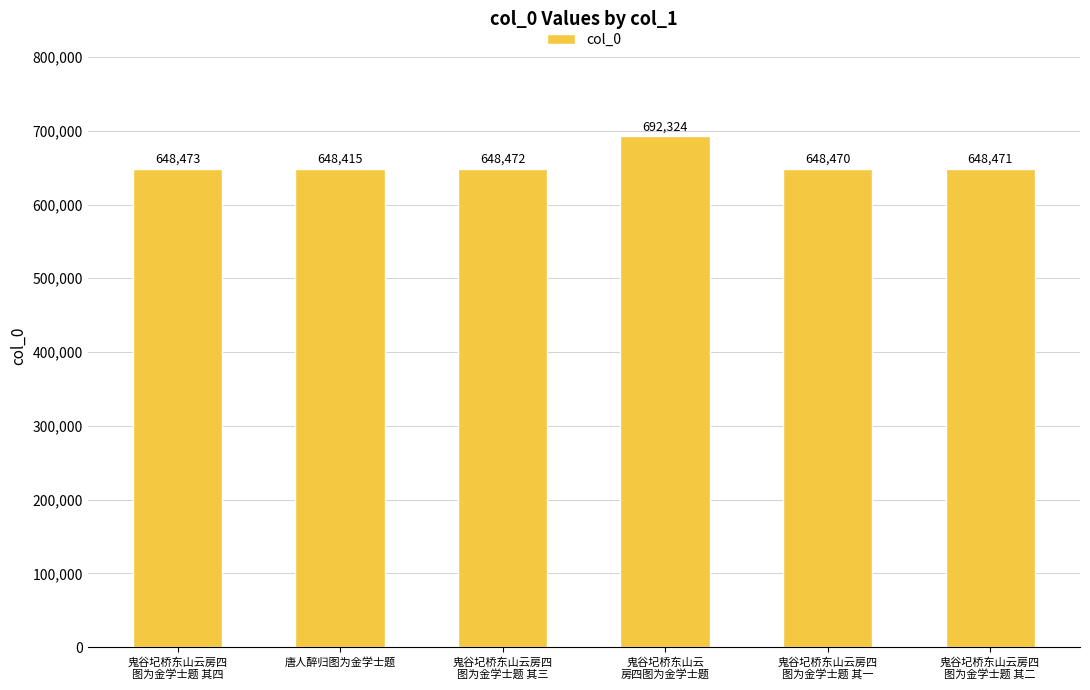

Which label corresponds to the largest value in the chart?

鬼谷圮桥东山云
房四图为金学士题